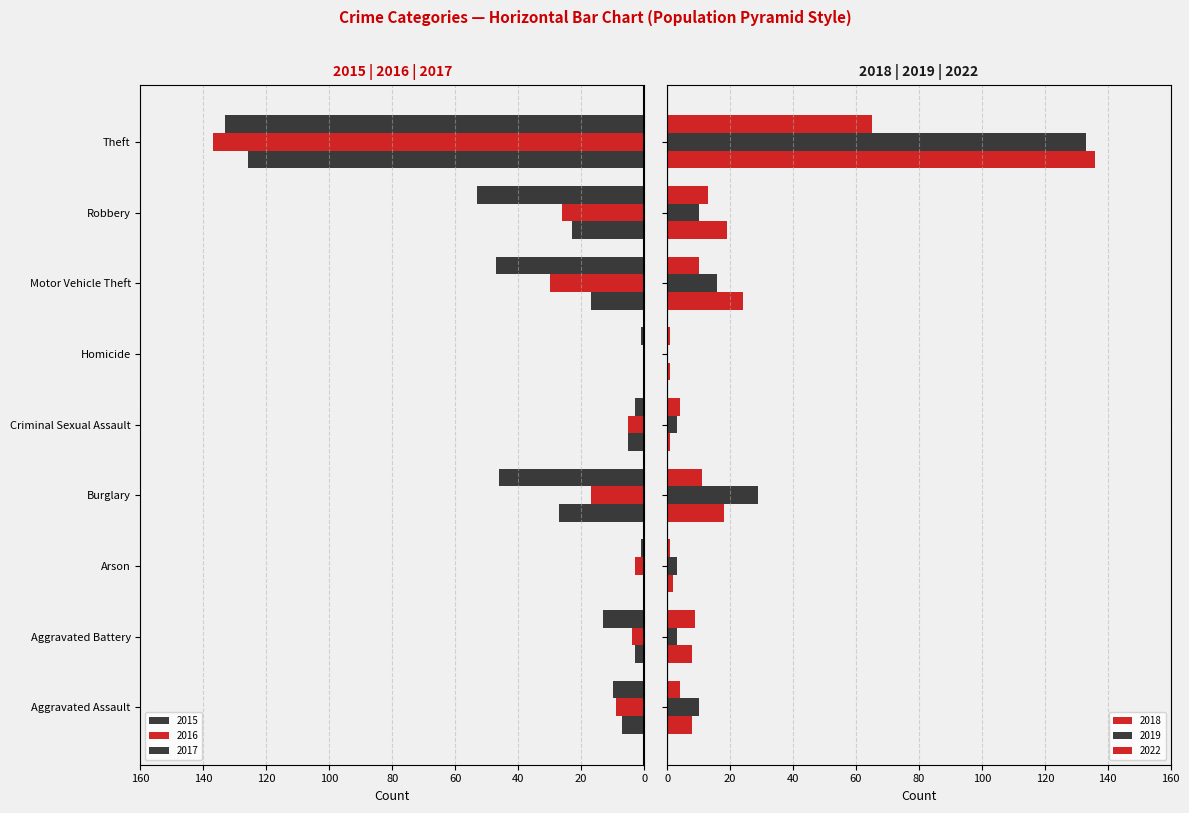

Where does the 2017 series first go above -13?

Aggravated Assault